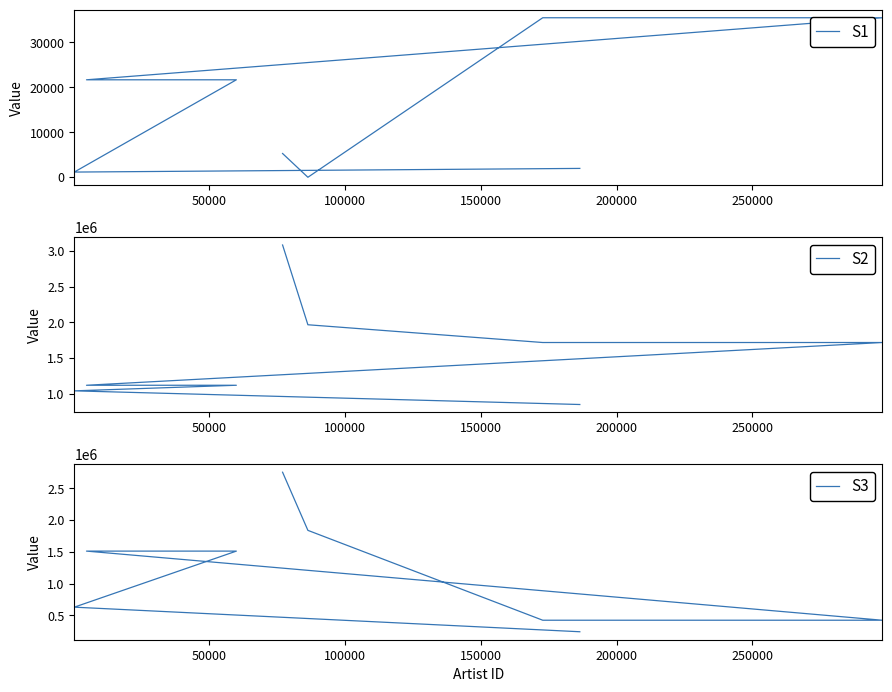

Which has a higher value, 150000 or 250000?

250000